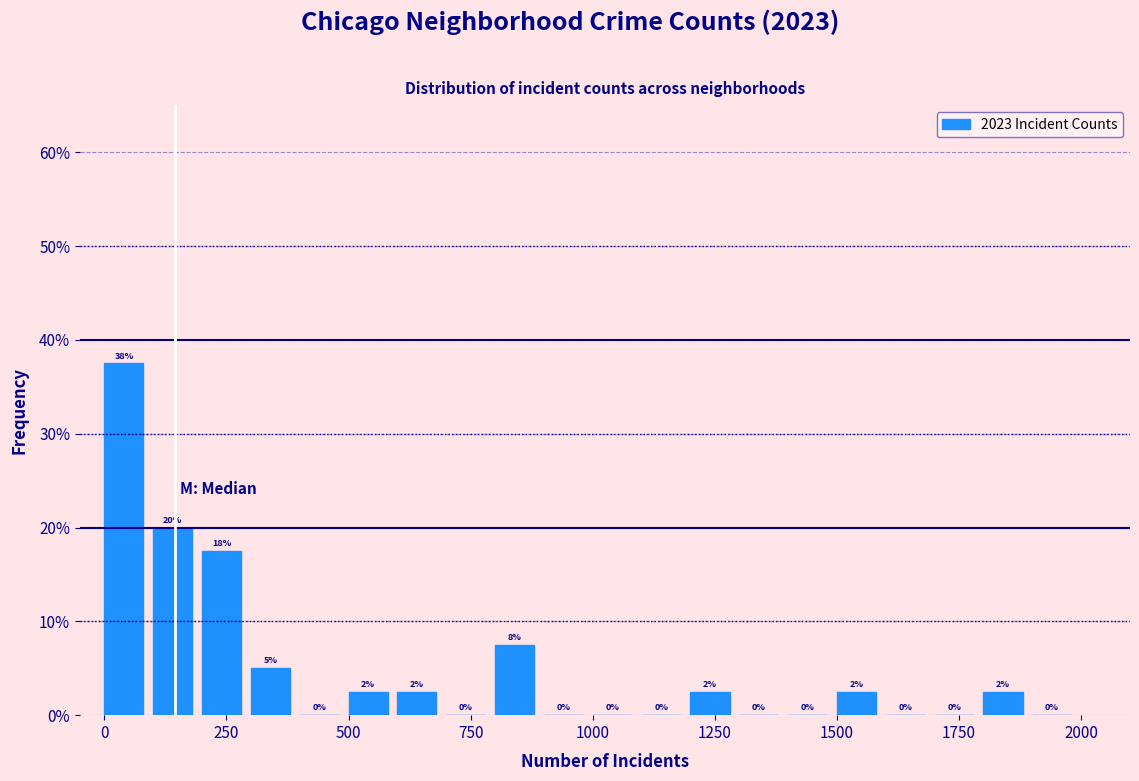

Around what value on the x-axis is the tallest bar? Give the approximate position of its centre, as read against the axis.

50